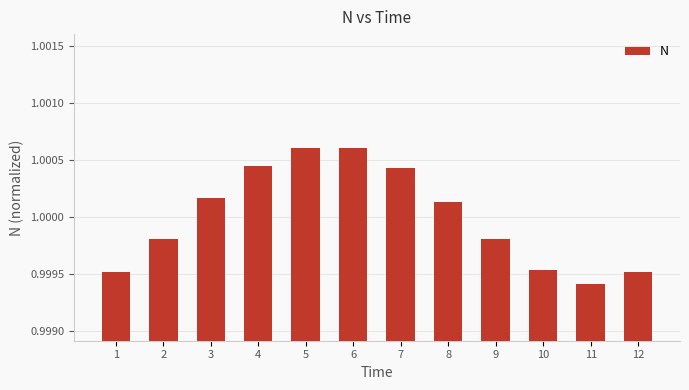

What is the sum of all values?

12.0